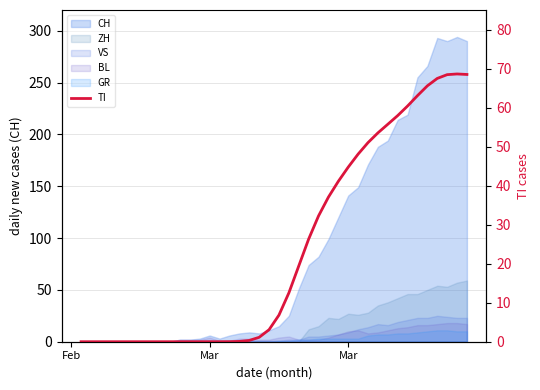

The chart shows a value of 1.6 at 18. True or false?

False